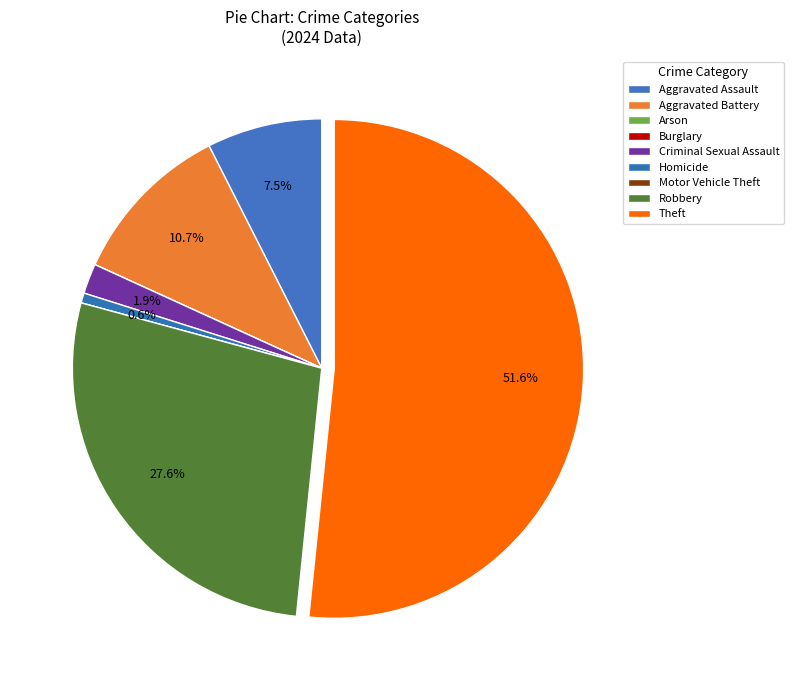

How many segments does this pie chart have?

9